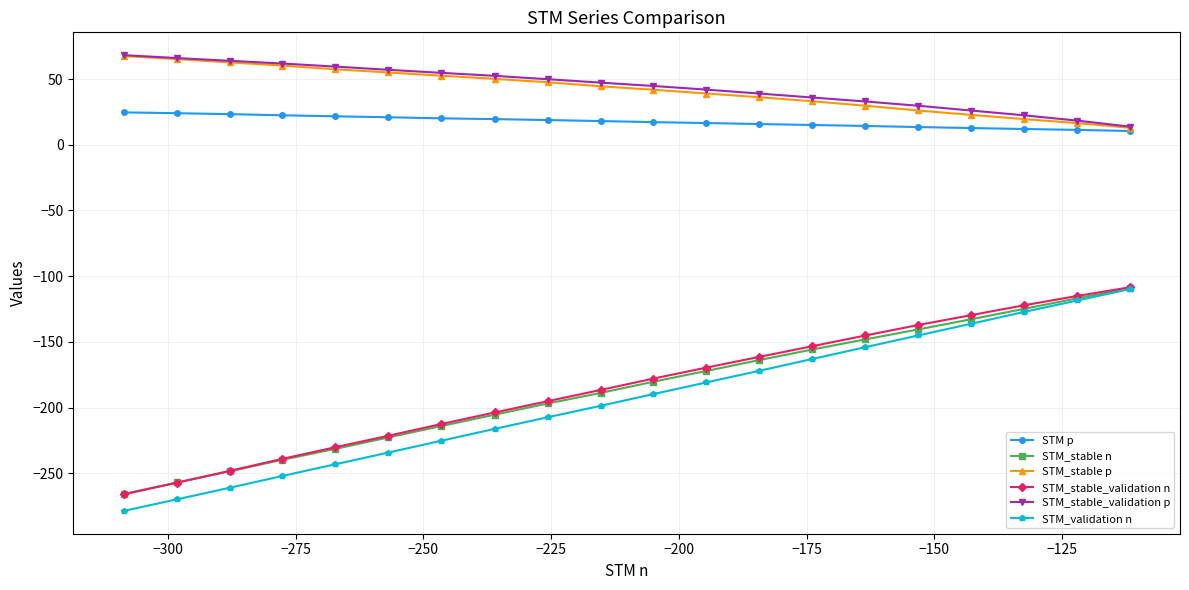

Which series has the widest spread of values?

STM_validation n